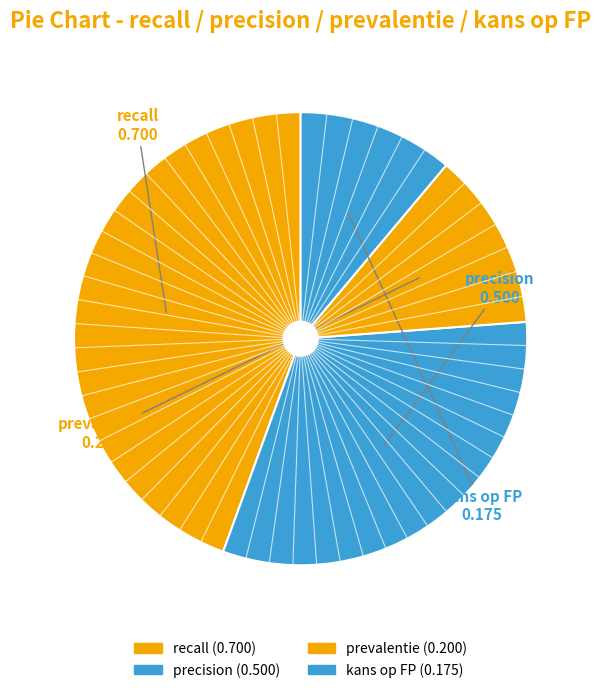

How many slices are in this pie chart?

4